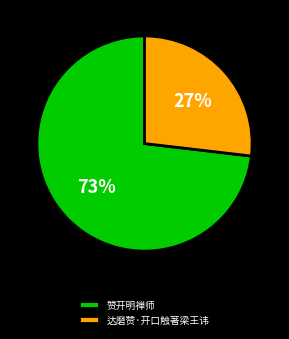

The 达磨赞·开口触著梁王讳 slice represents 27% of the pie. True or false?

True